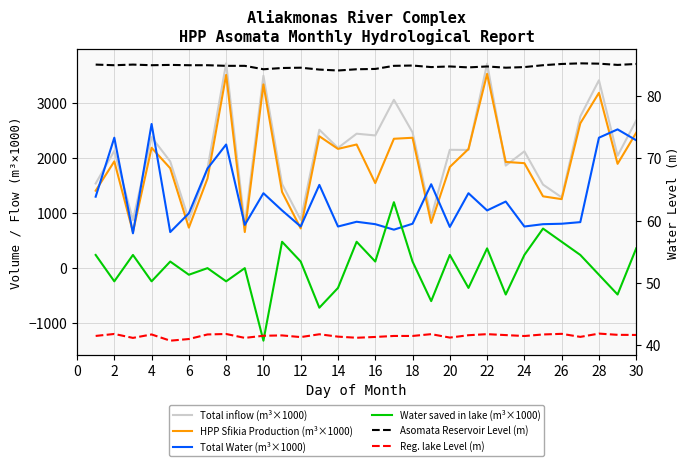

Which label corresponds to the smallest value in the chart?

18